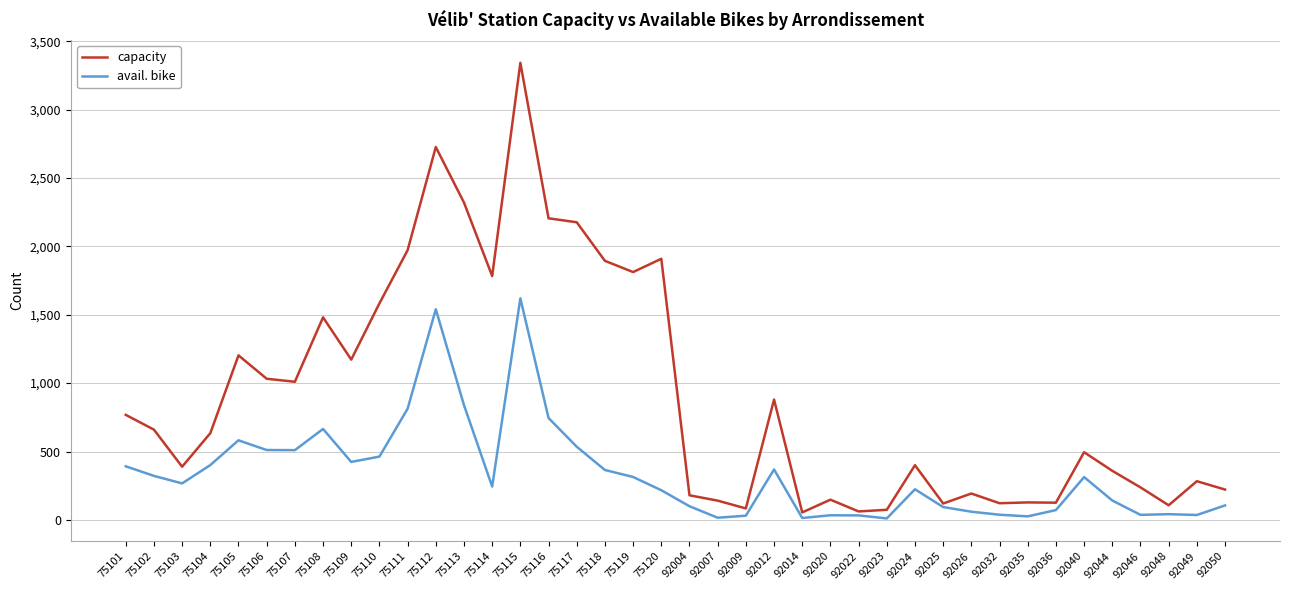

What is the highest value of the avail. bike series?

1620